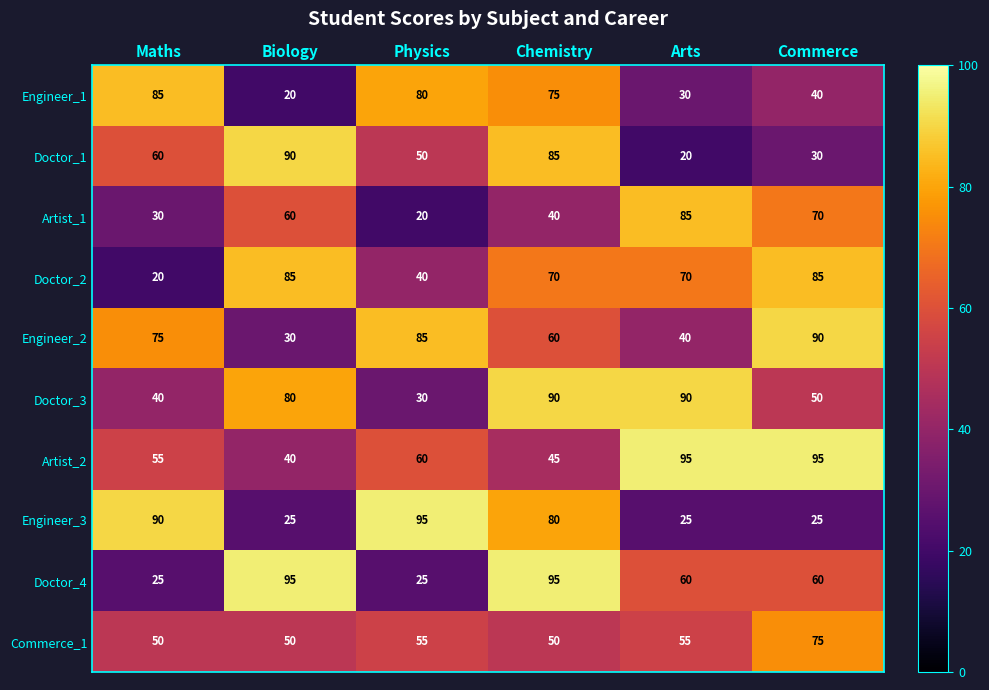

True or false: Engineer_3 has a value of 162 at Physics.

False